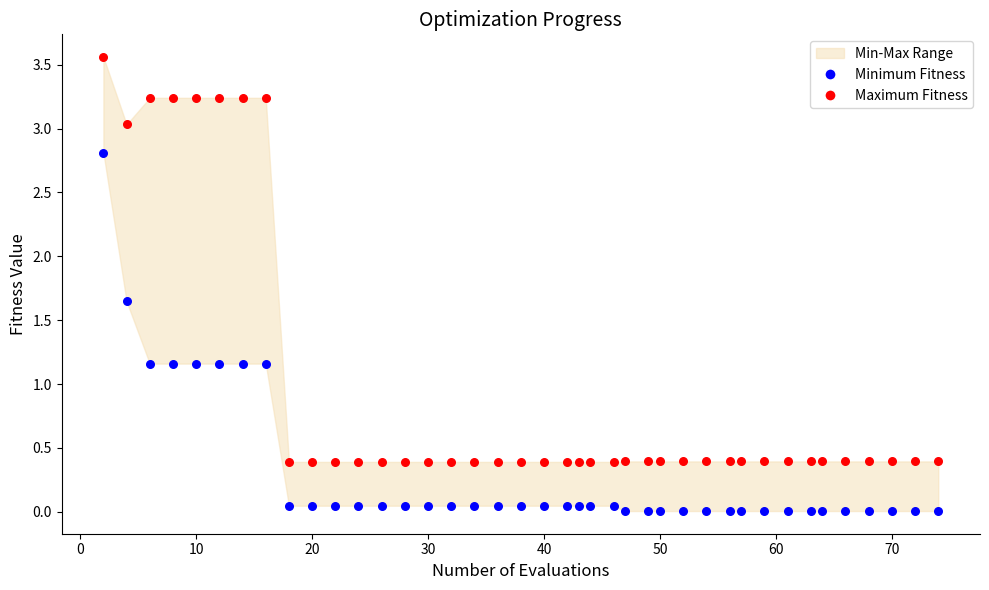

Which series contains the lowest Y value?

Minimum Fitness